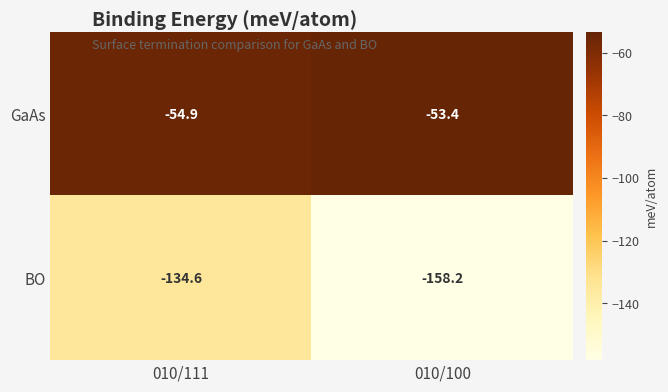

How many distinct data groups are displayed?

2